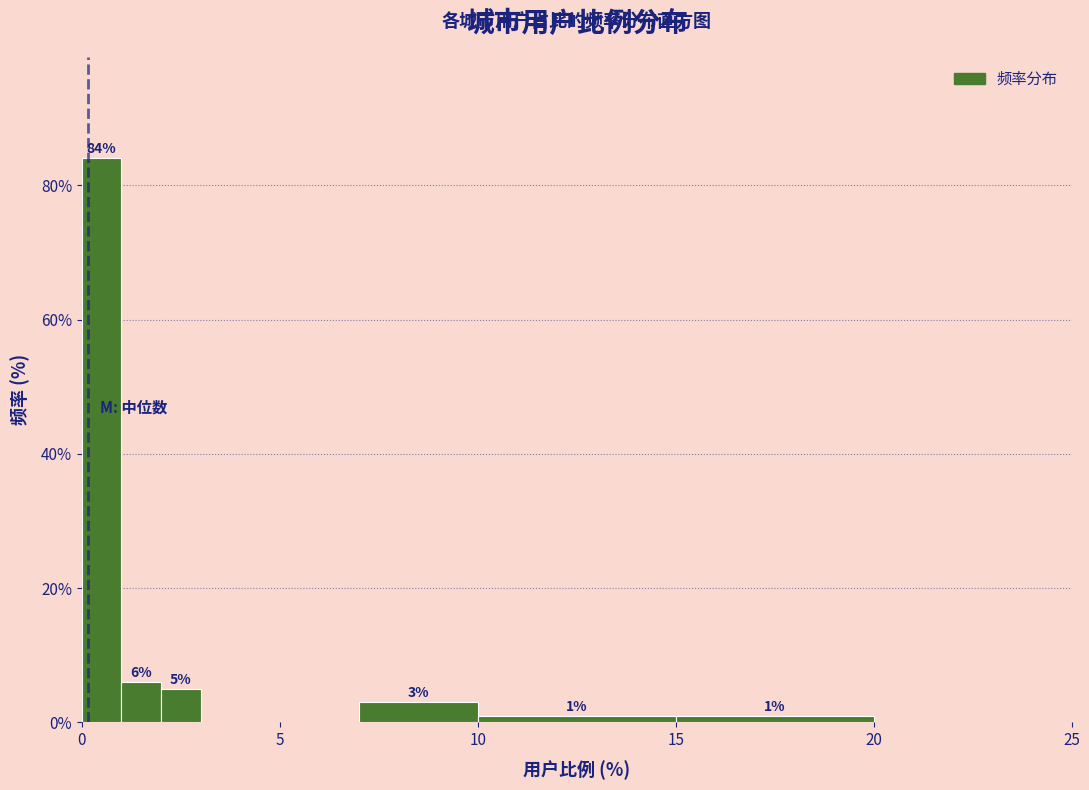

Around what value on the x-axis is the tallest bar? Give the approximate position of its centre, as read against the axis.

0.5